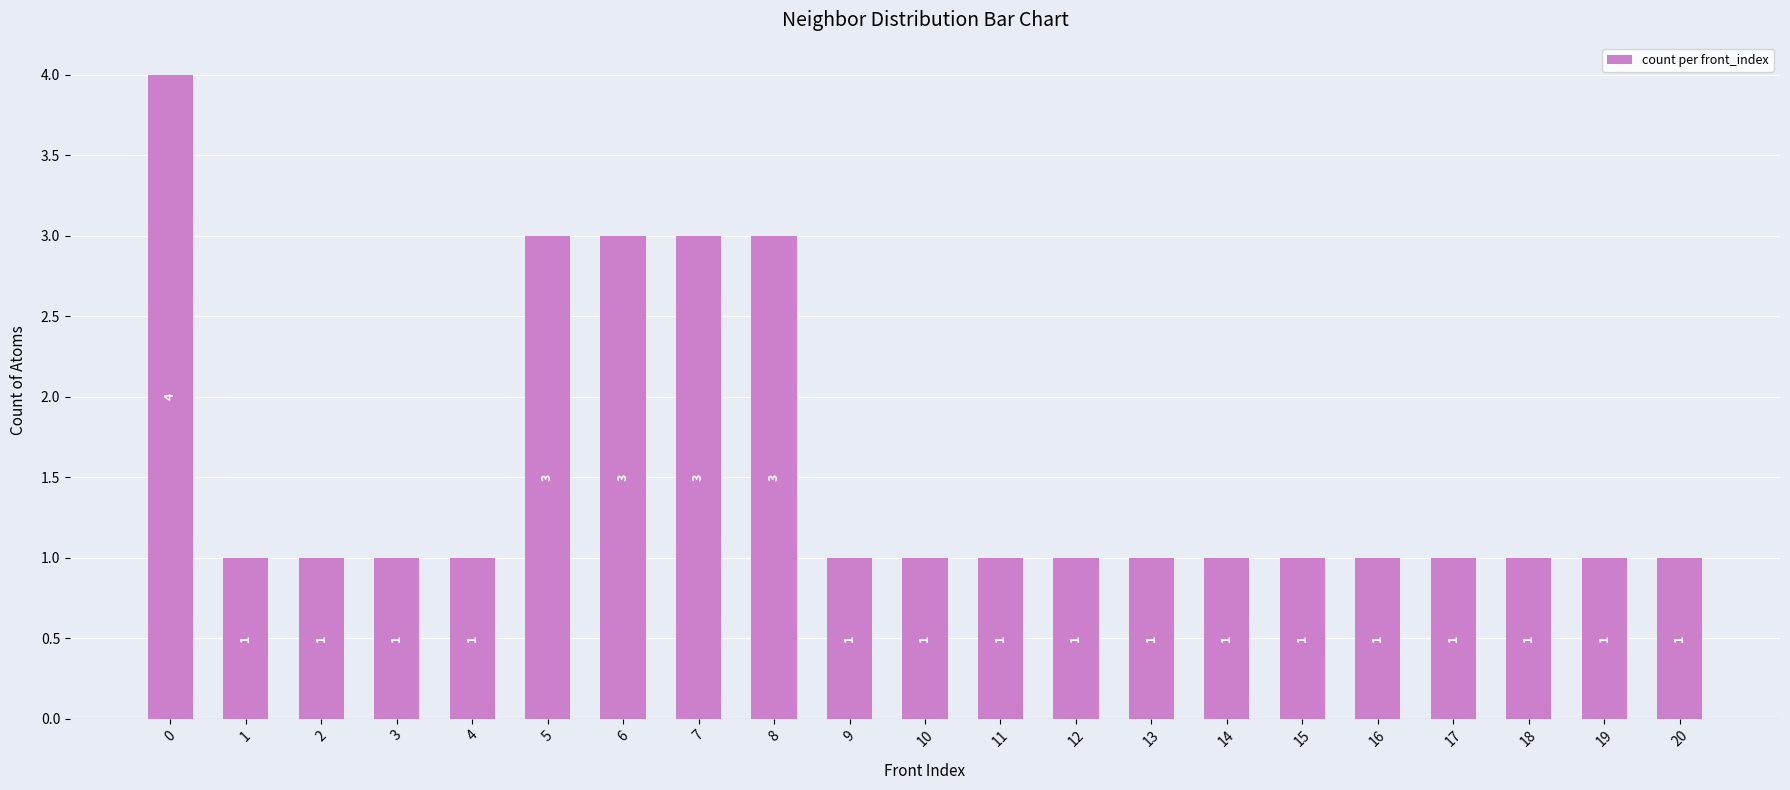

What is the sum of all values?

32